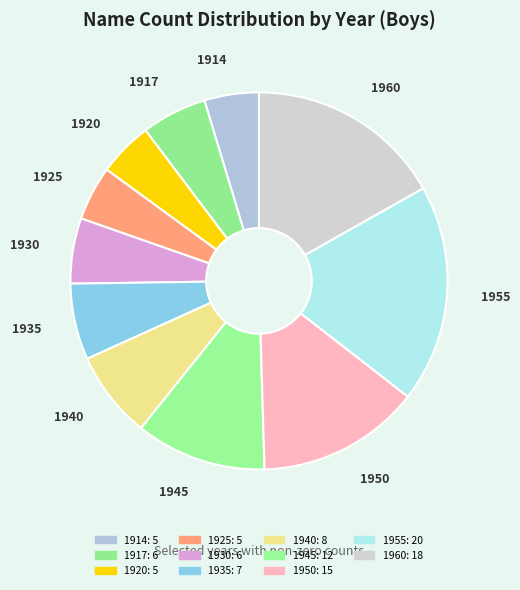

How many segments does this pie chart have?

11